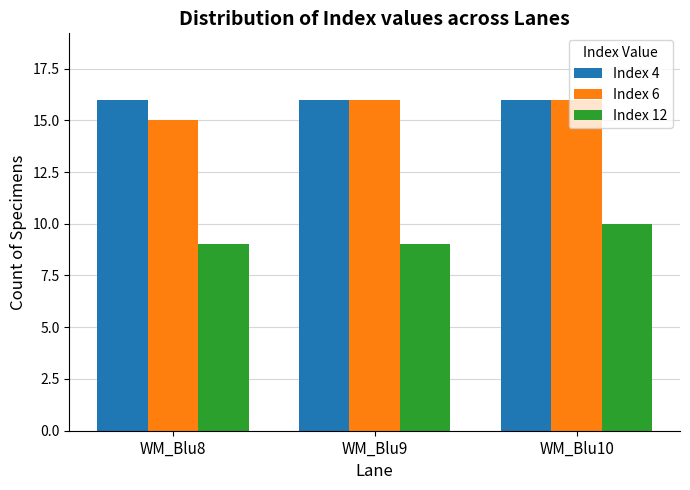

What are all the series names shown in the legend?

Index 4, Index 6, Index 12